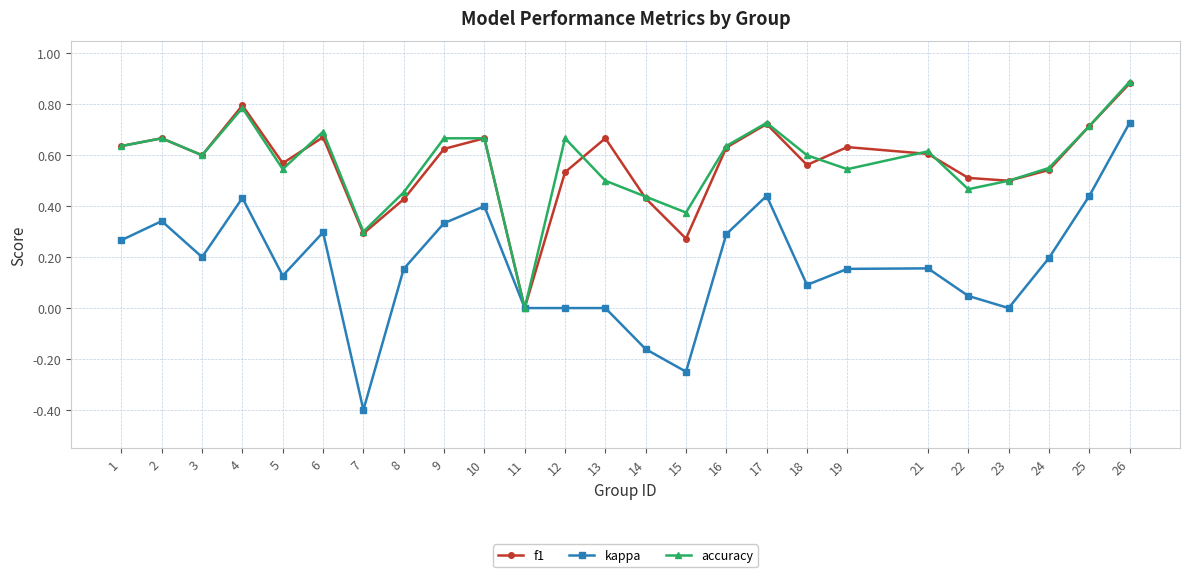

Which label corresponds to the smallest value in the chart?

7